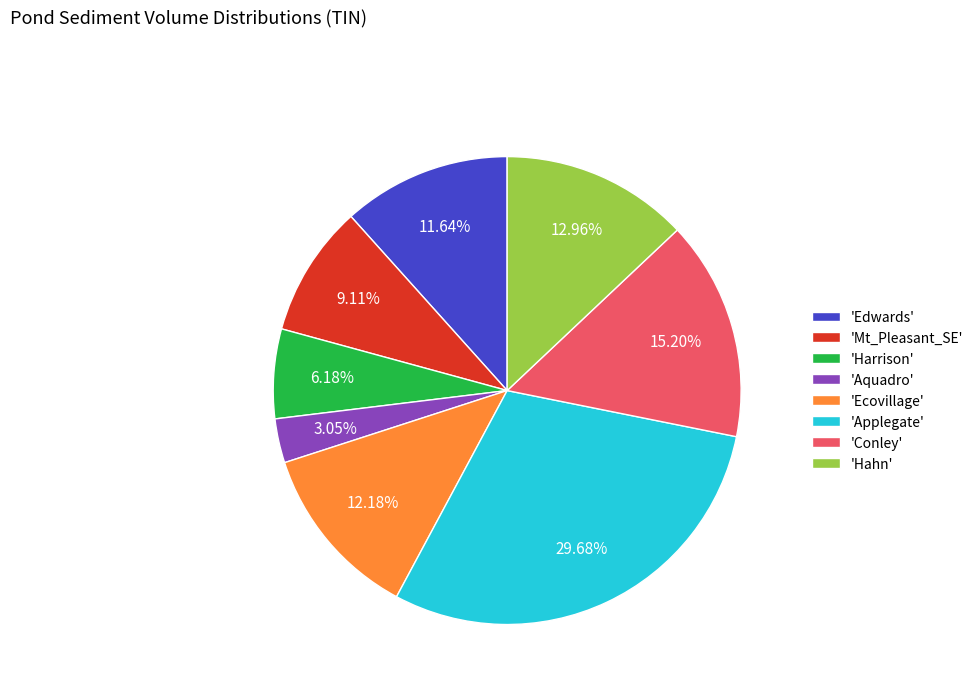

Combined, do 'Applegate' and 'Hahn' account for over 50%?

No